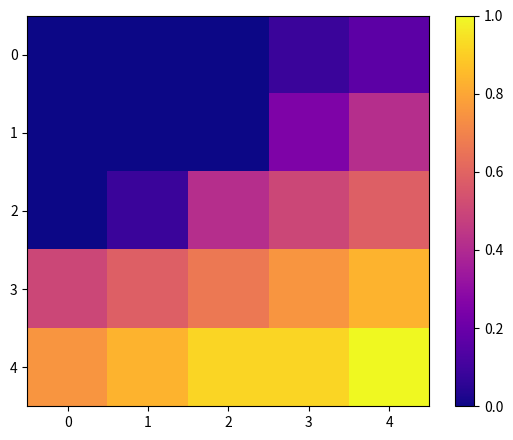

At 4, list the series in order from largest to smallest.

4, 3, 2, 1, 0